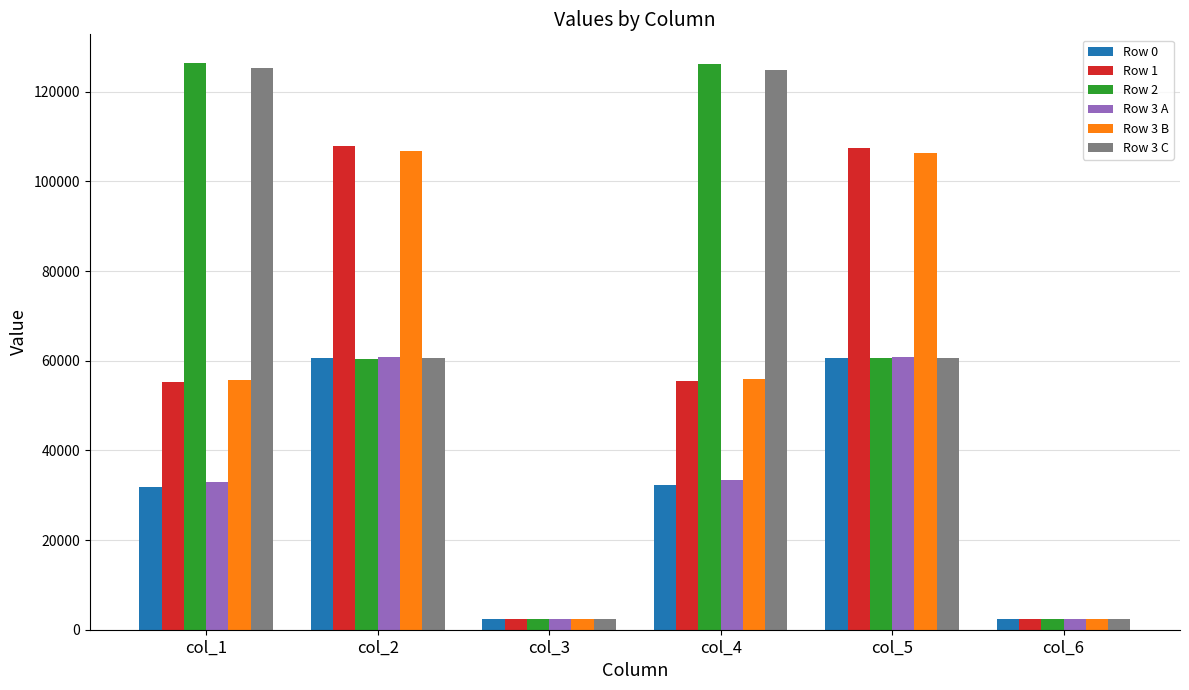

Is the value of Row 0 at col_4 greater than the value of Row 3 A at col_3?

Yes